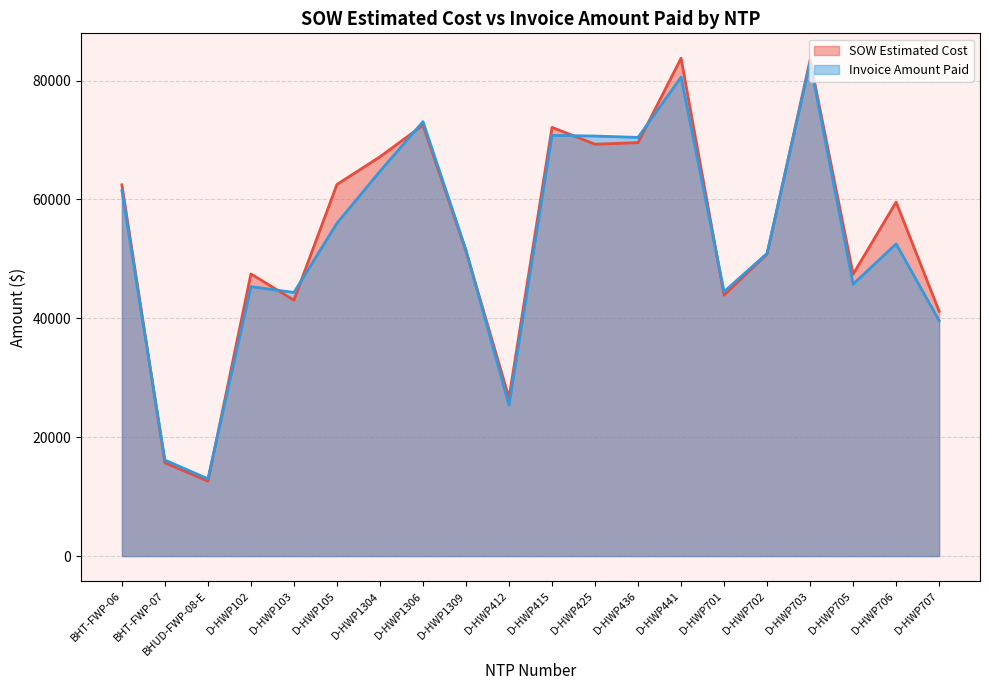

List the series in order of their overall mean, highest first.

SOW Estimated Cost, Invoice Amount Paid